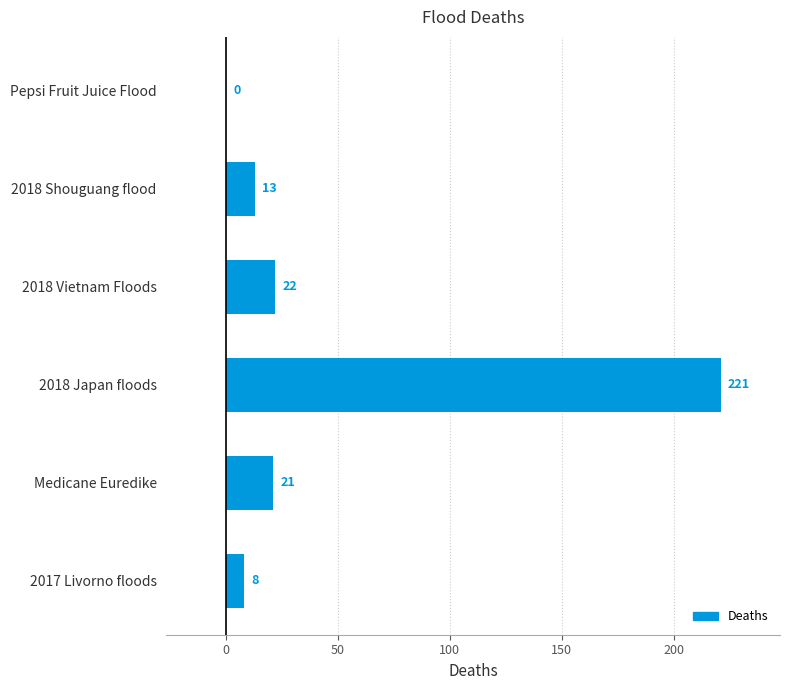

What is the average value?

48